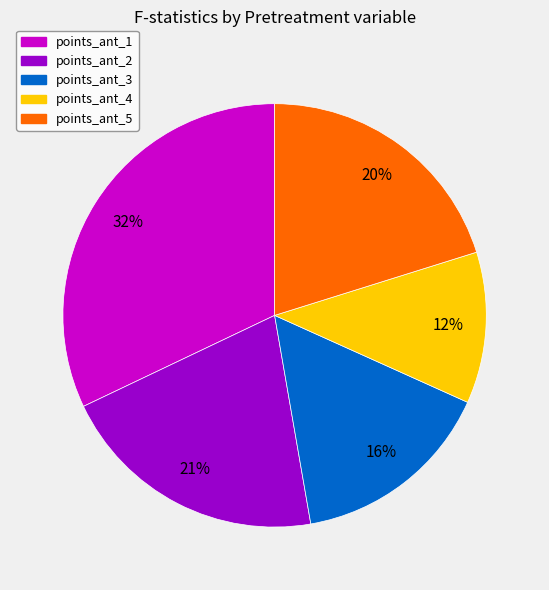

How many slices are in this pie chart?

5